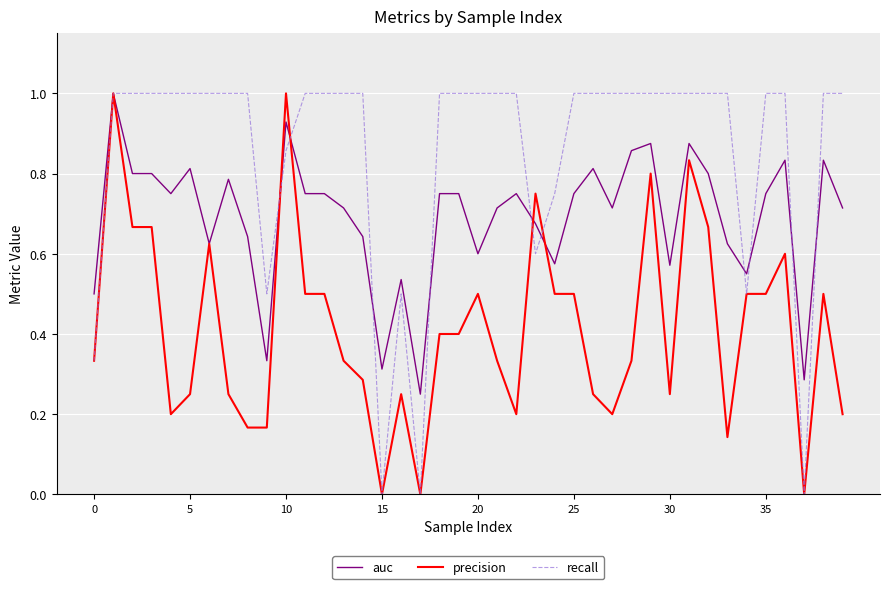

Which series has the largest total across all categories?

recall